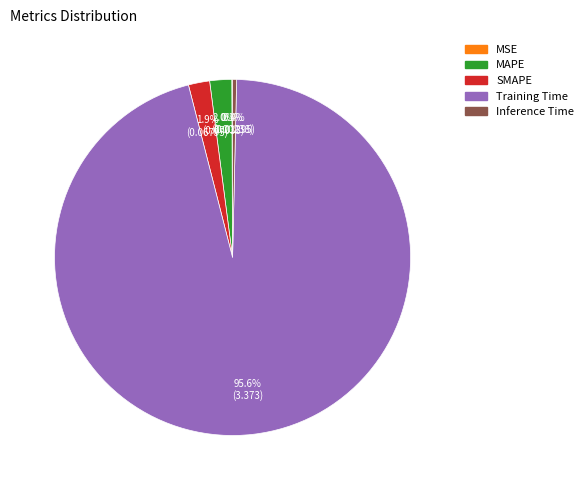

What percentage is NOT represented by Inference Time?

99.6%